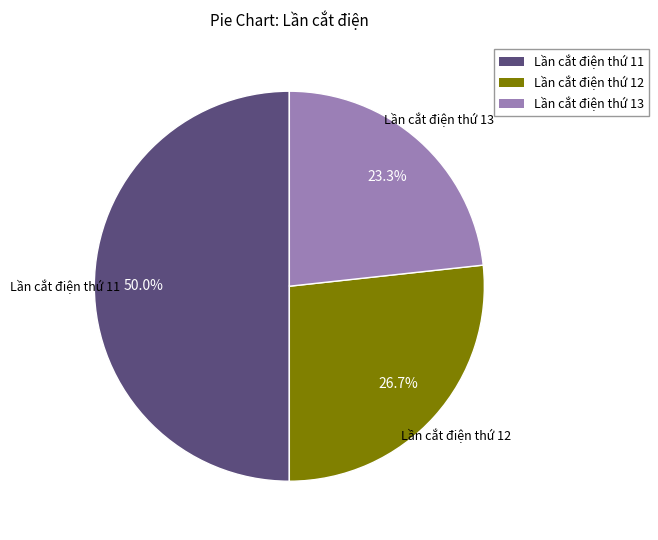

Which has a higher value, Lần cắt điện thứ 12 or Lần cắt điện thứ 13?

Lần cắt điện thứ 12